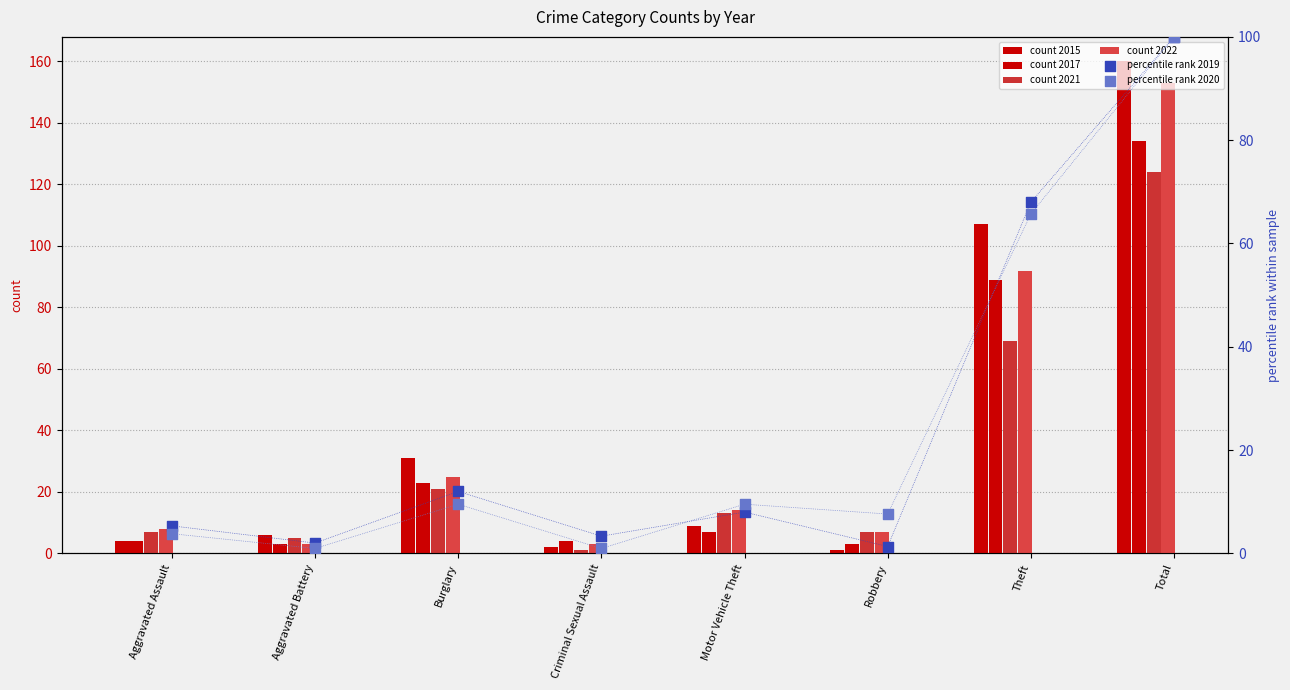

Is the value of count 2015 at Burglary greater than the value of count 2022 at Theft?

No